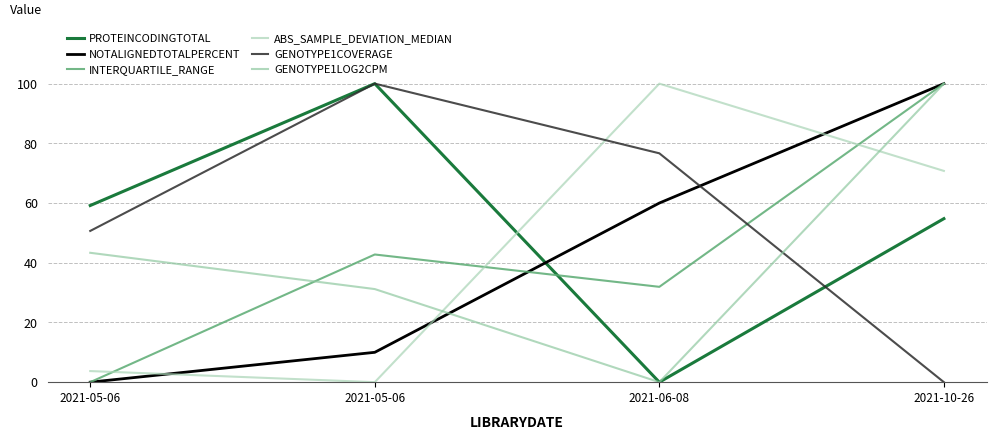

Reading left to right, list all the values displayed in this chart.

PROTEINCODINGTOTAL: 2021-05-06=59.2	2021-05-06=100.0	2021-06-08=0.0	2021-10-26=54.8
NOTALIGNEDTOTALPERCENT: 2021-05-06=0.0	2021-05-06=10.0	2021-06-08=60.0	2021-10-26=100.0
INTERQUARTILE_RANGE: 2021-05-06=0.0	2021-05-06=42.8	2021-06-08=31.9	2021-10-26=100.0
ABS_SAMPLE_DEVIATION_MEDIAN: 2021-05-06=3.7	2021-05-06=0.0	2021-06-08=100.0	2021-10-26=70.8
GENOTYPE1COVERAGE: 2021-05-06=50.7	2021-05-06=100.0	2021-06-08=76.7	2021-10-26=0.0
GENOTYPE1LOG2CPM: 2021-05-06=43.3	2021-05-06=31.2	2021-06-08=0.0	2021-10-26=100.0